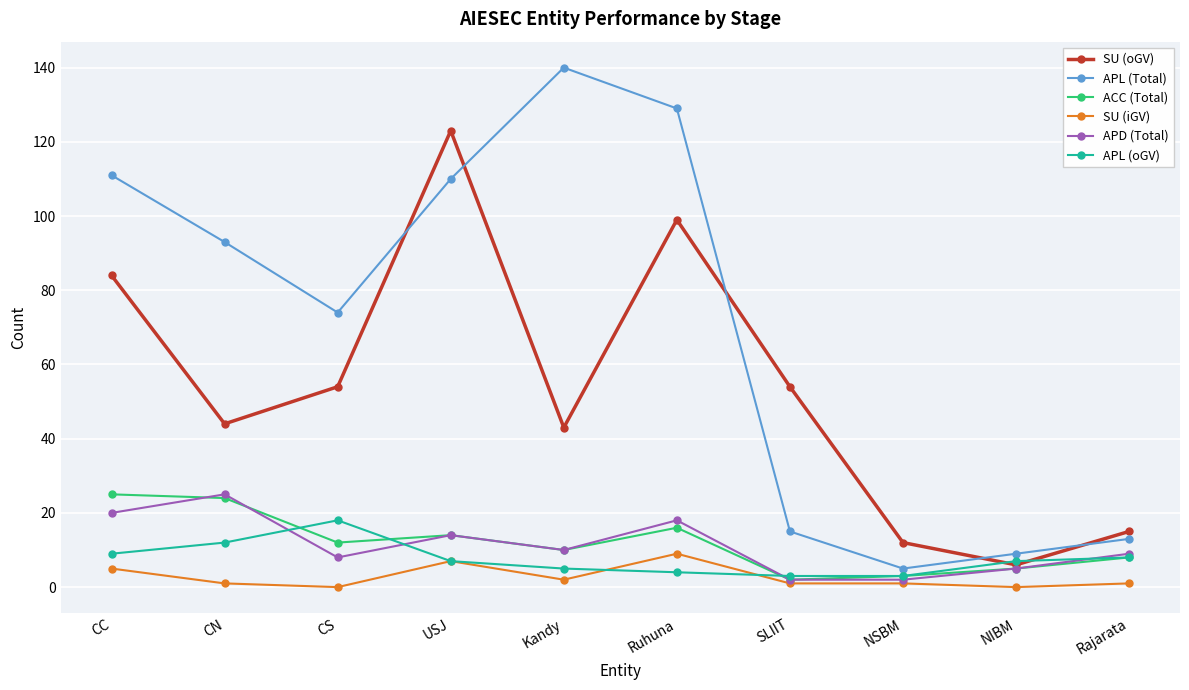

What is the difference between the second highest and minimum values in the APD (Total) series?

18